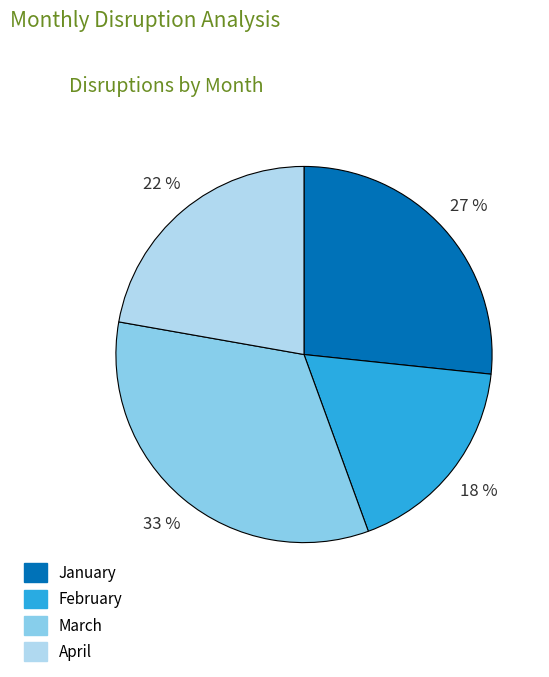

Count the number of slices in the pie.

4